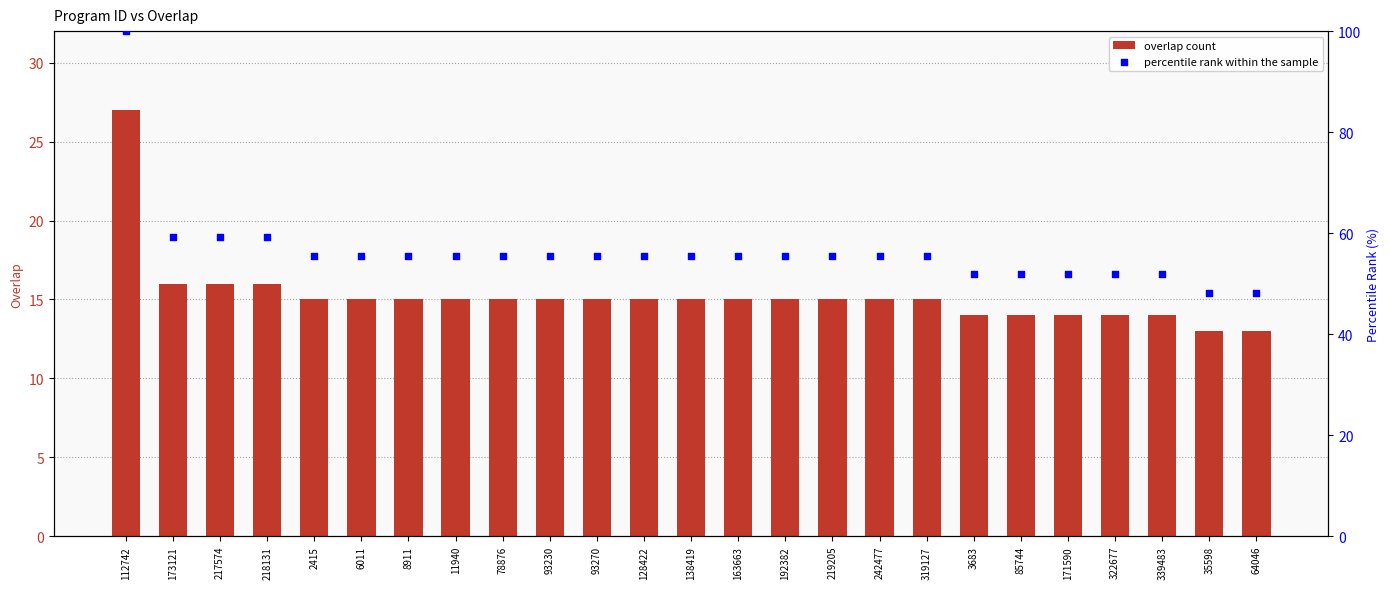

What are all the series names shown in the legend?

overlap count, percentile rank within the sample